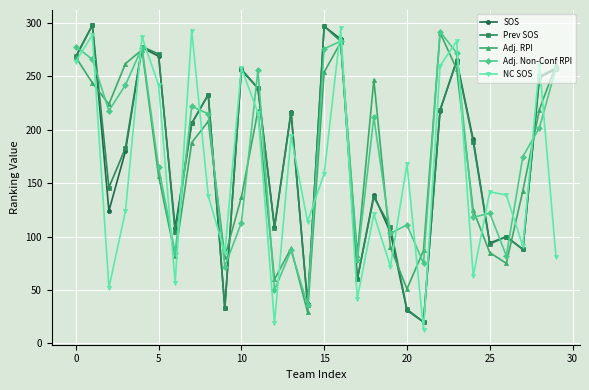

What is the value of the SOS point at the 10th from the left?

33